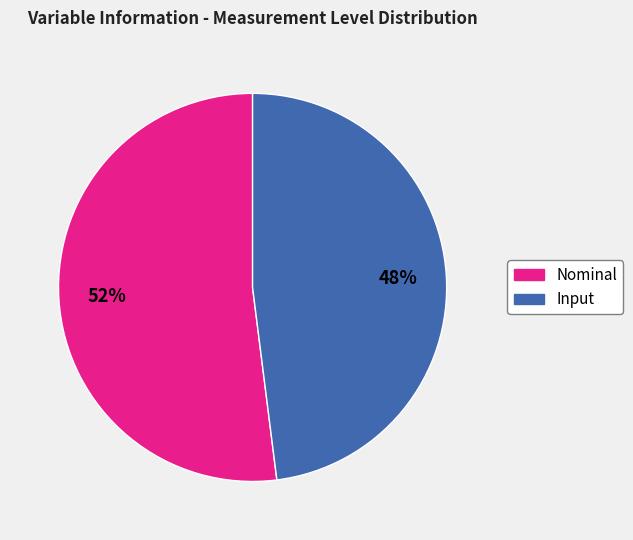

Is Nominal the majority of the pie?

Yes